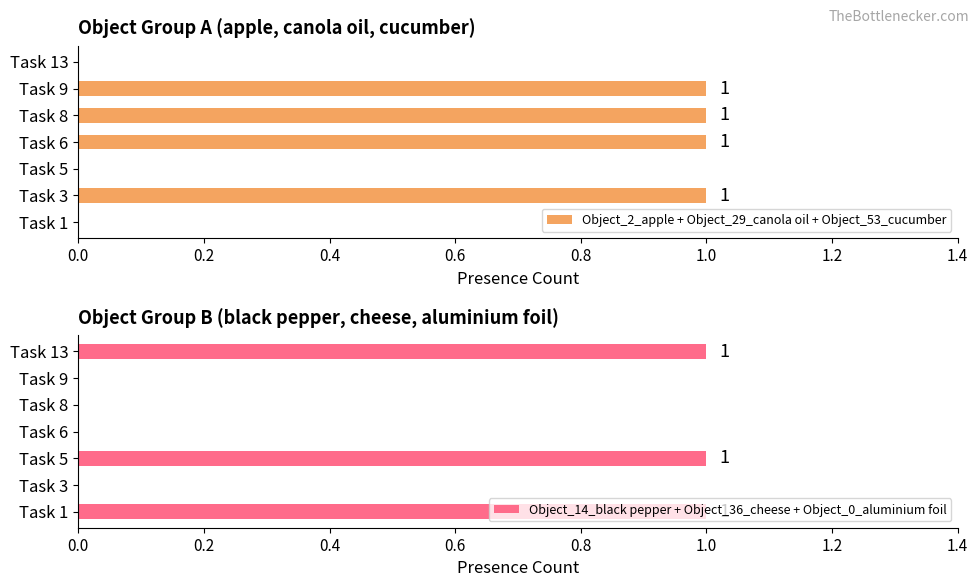

What is the sum of all Object_2_apple + Object_29_canola oil + Object_53_cucumber values?

4